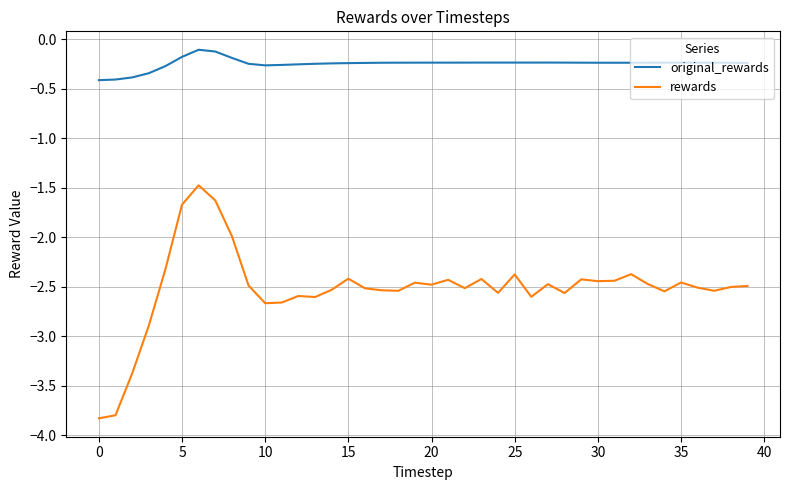

At how many categories does at least one series exceed -2?

40